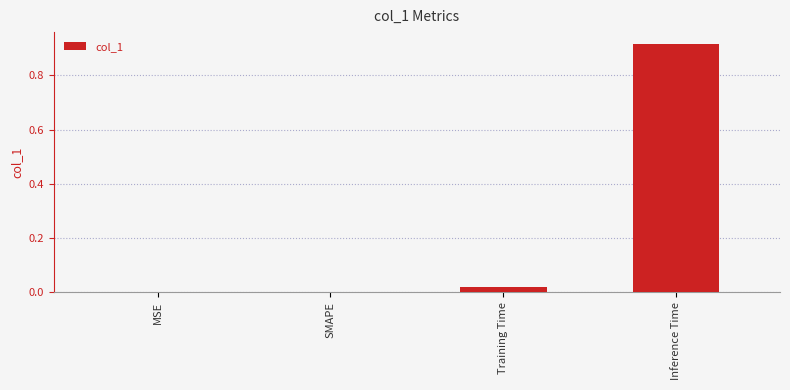

Is it true that the value at SMAPE is -0.4?

False